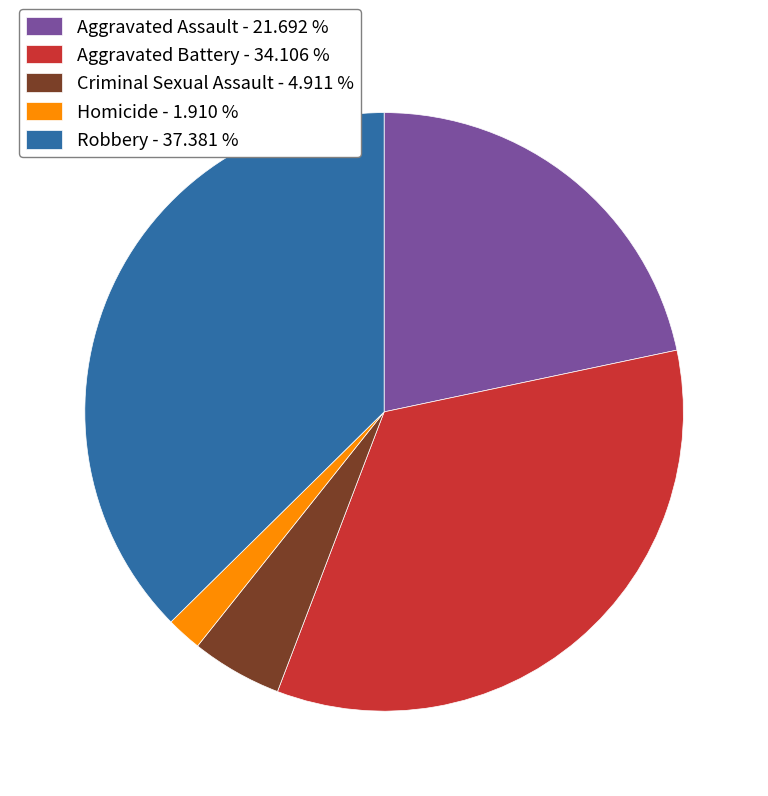

Is there any slice that represents more than half of the pie?

No